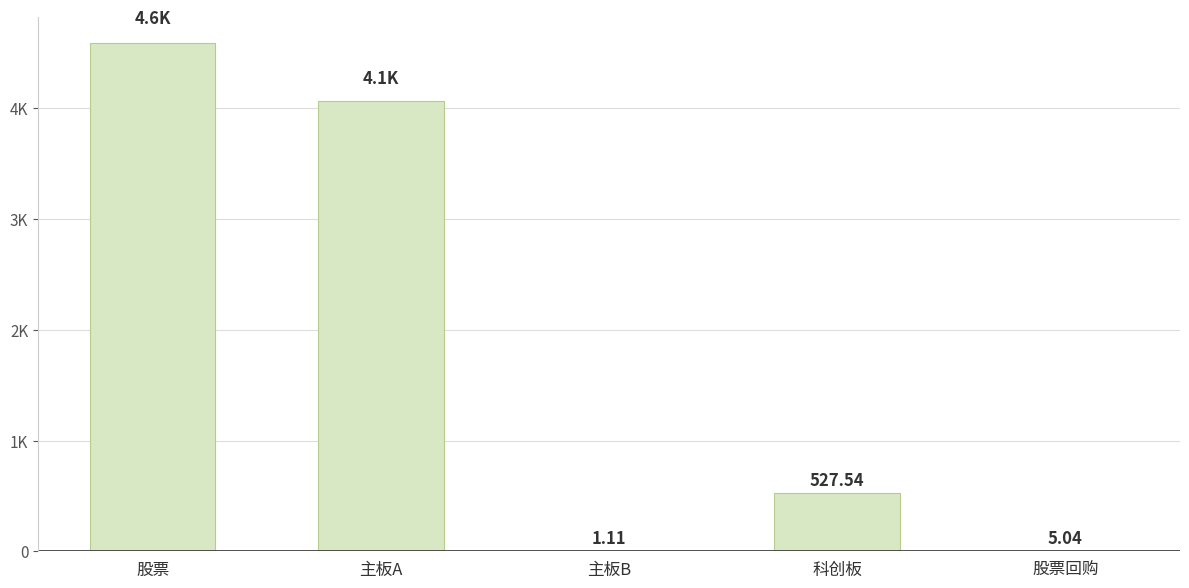

At which label is the value closest to 2297?

主板A